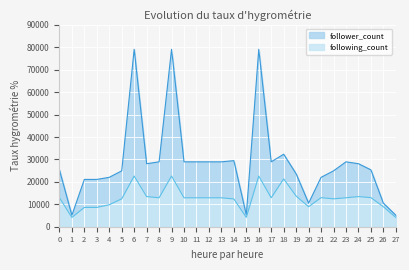

Which series has the widest spread of values?

follower_count